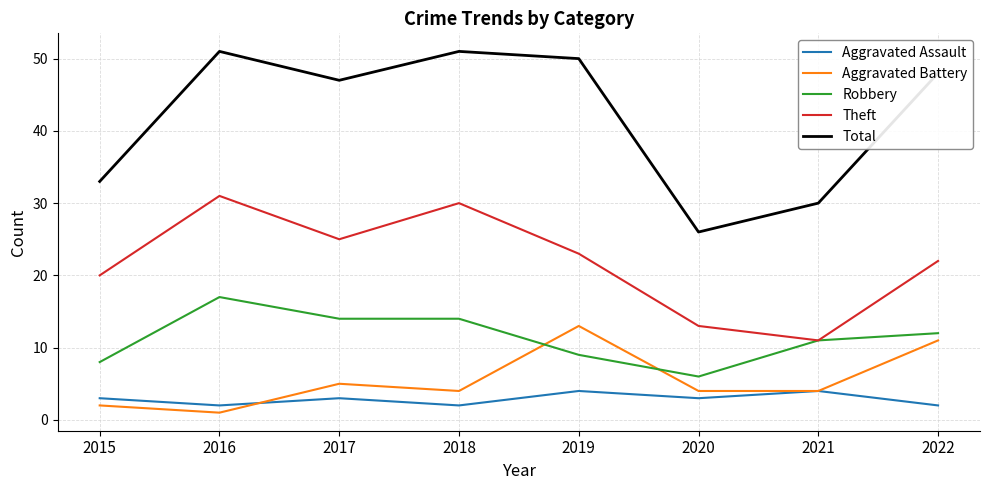

At which label does Robbery first exceed 12?

2016